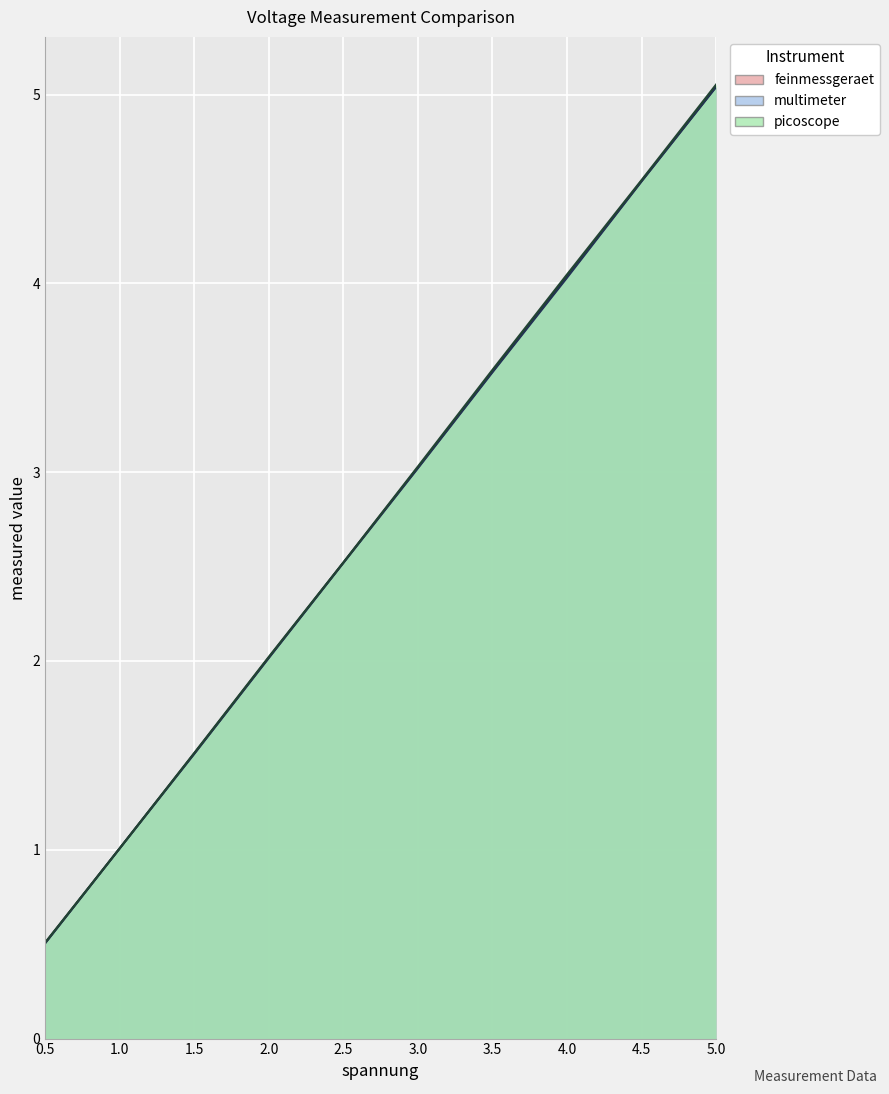

At which category is the sum across all series the highest?

5.0